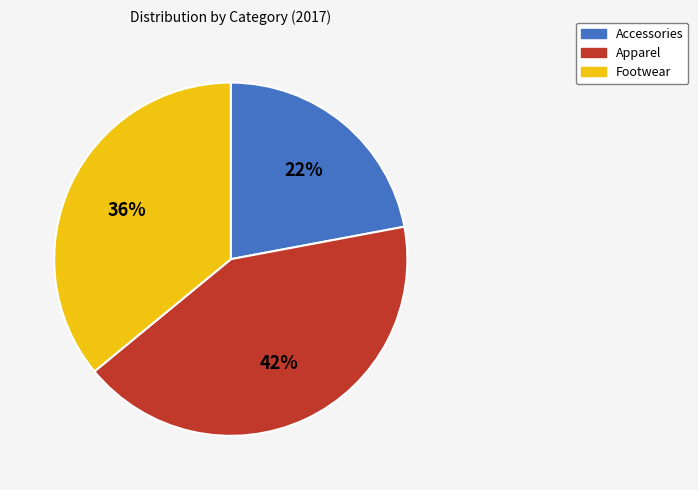

Rank the categories by value from highest to lowest.

Apparel, Footwear, Accessories